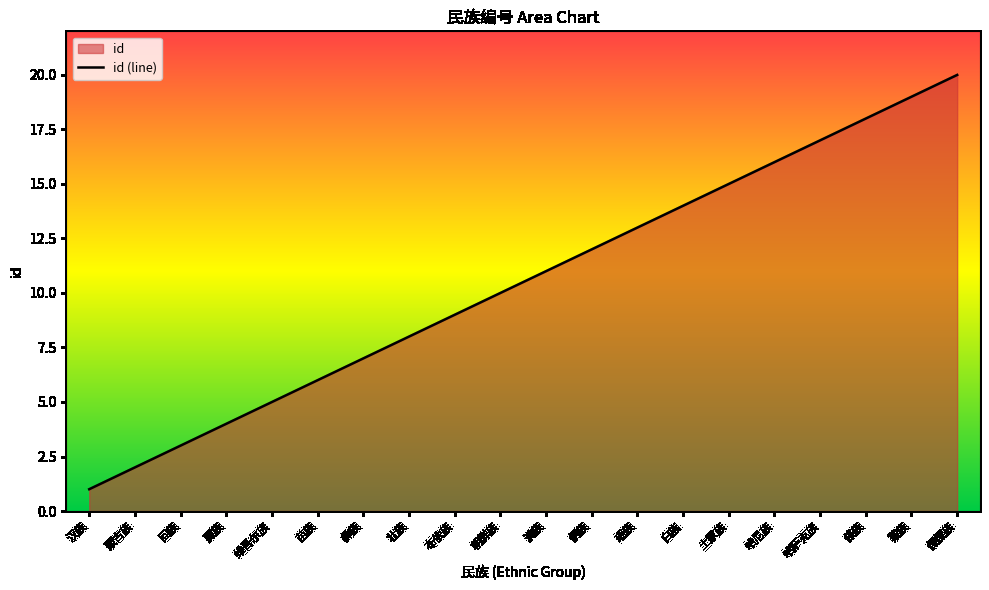

Reading left to right, list all the values displayed in this chart.

1	2	3	4	5	6	7	8	9	10	11	12	13	14	15	16	17	18	19	20